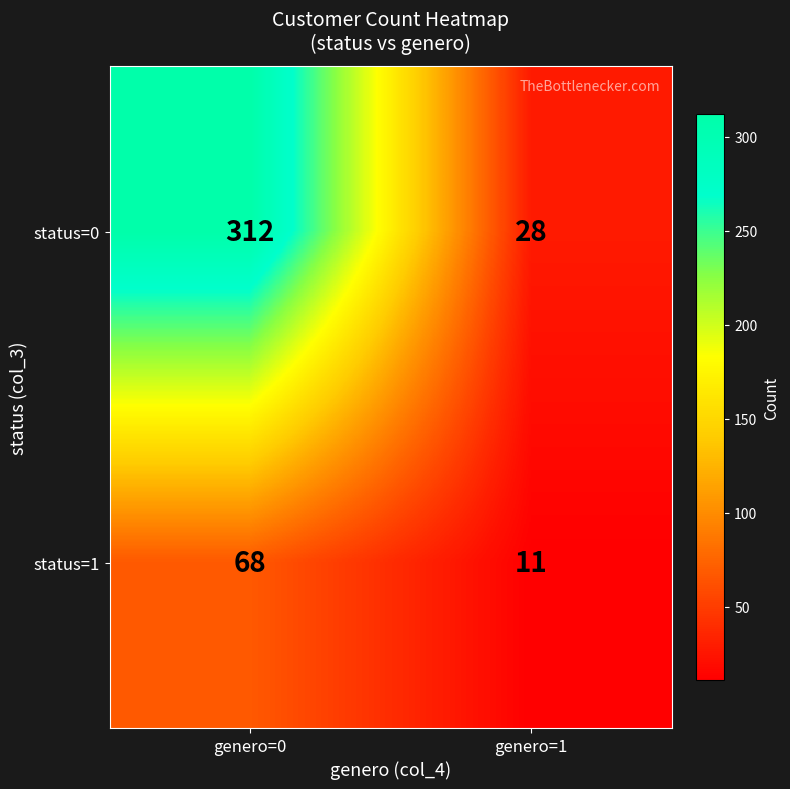

At which category is the sum across all series the highest?

genero=0